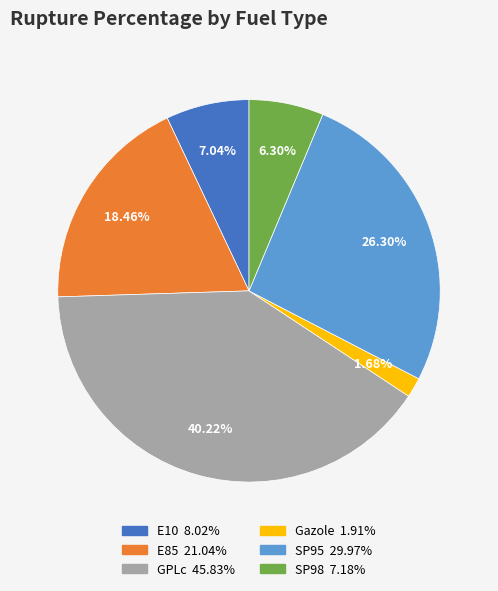

Rank the categories by value from lowest to highest.

Gazole, SP98, E10, E85, SP95, GPLc